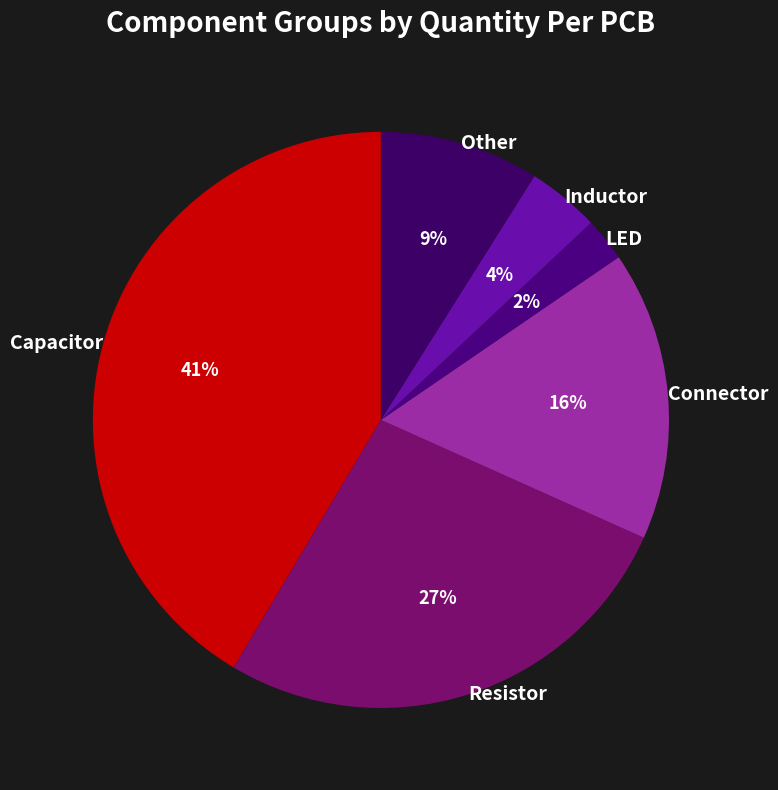

Is it true that Capacitor is 41% of the pie?

True